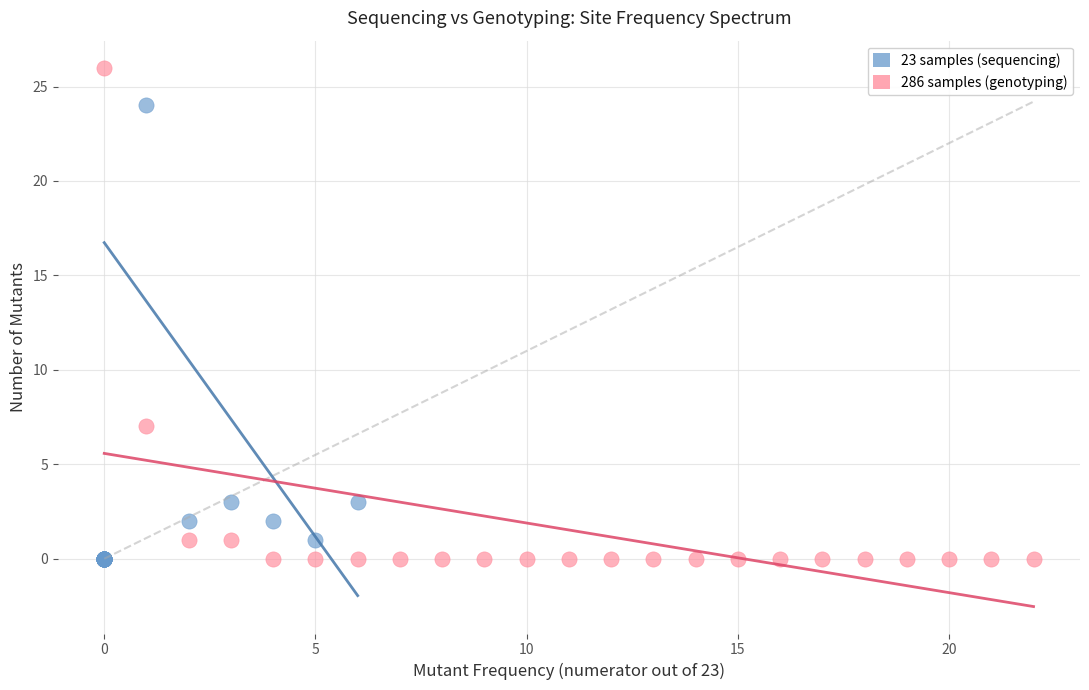

Which series has the widest spread of Y values?

286 samples (genotyping)